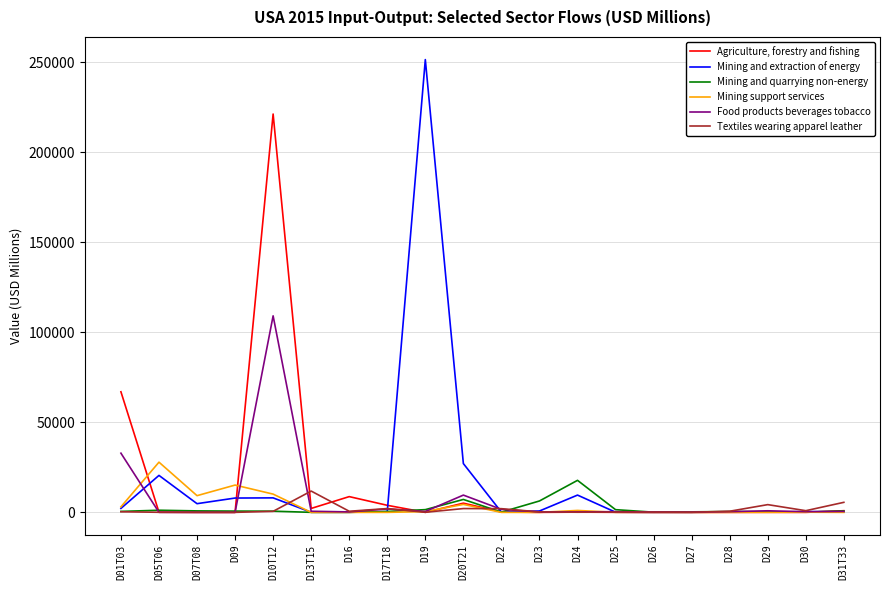

Is it true that Mining support services equals 11.9 at D17T18?

True